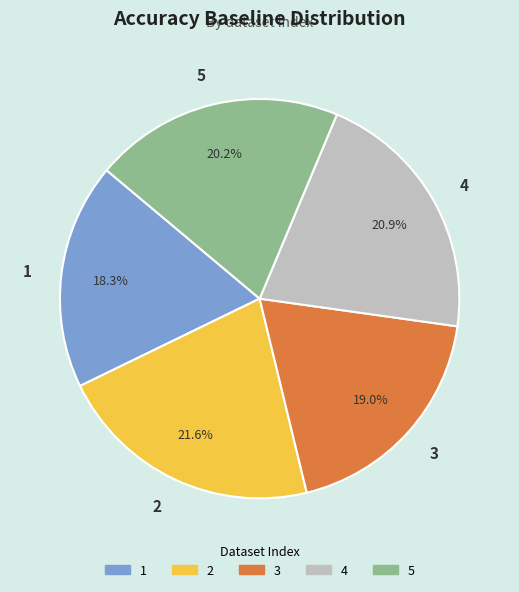

Combined, what portion of the pie is 5 and 2?

41.8%